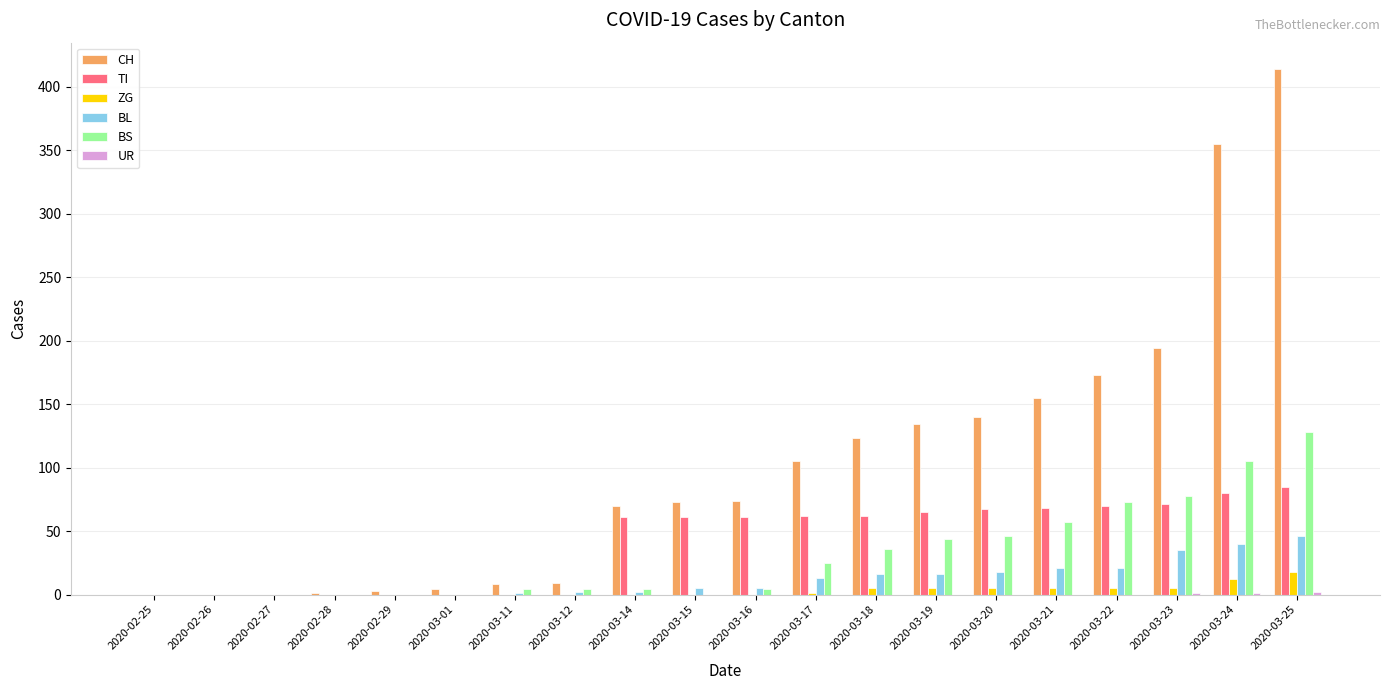

The BL series shows 35 at 2020-03-23. True or false?

True